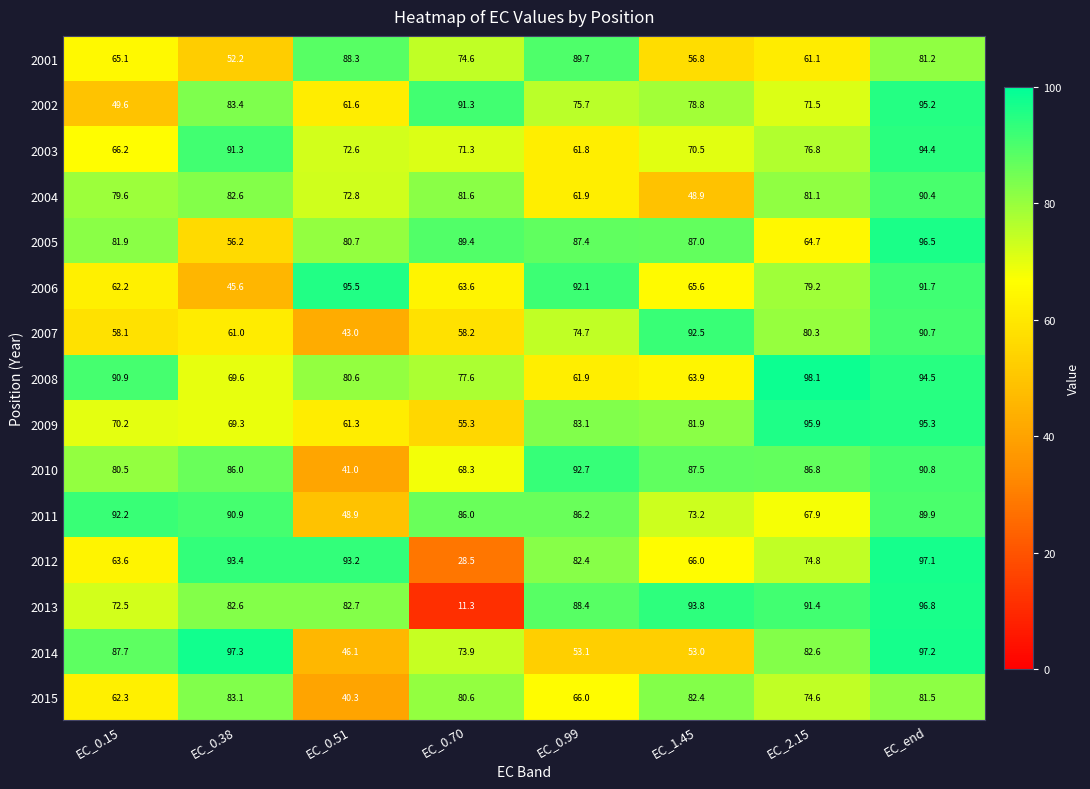

What is the difference between the second highest and second lowest values in the 2012 series?

29.8